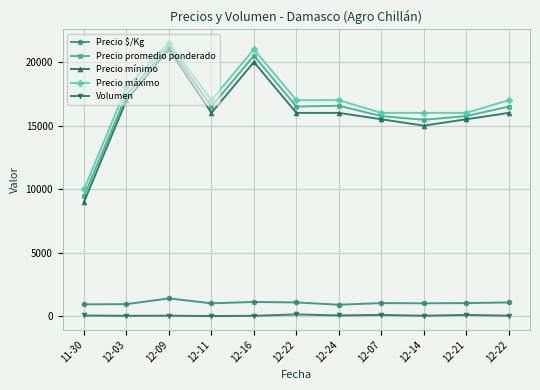

True or false: Precio mínimo and Volumen intersect in this chart.

False